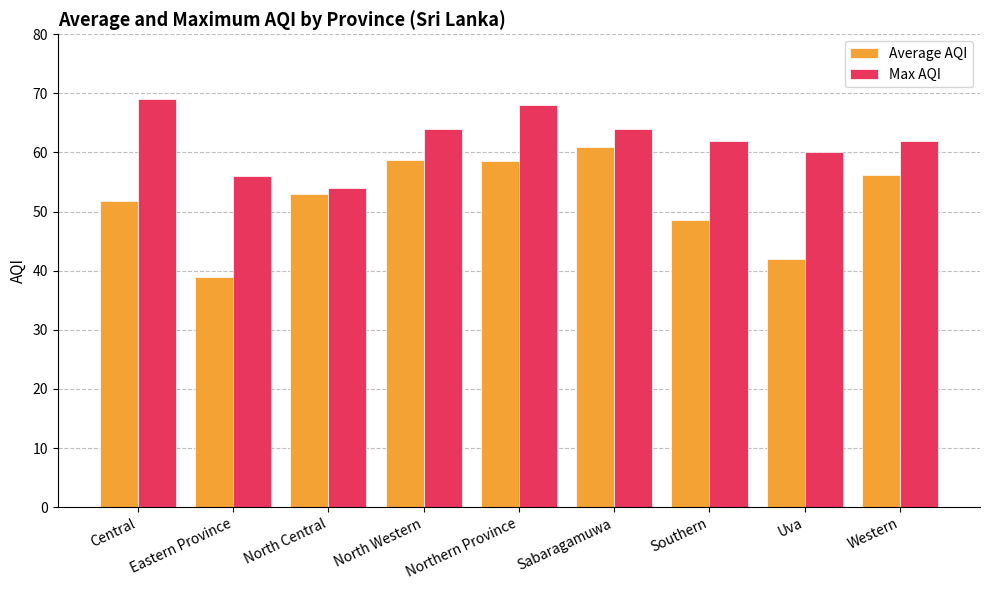

What is the label of the 1st bar from the left?

Central